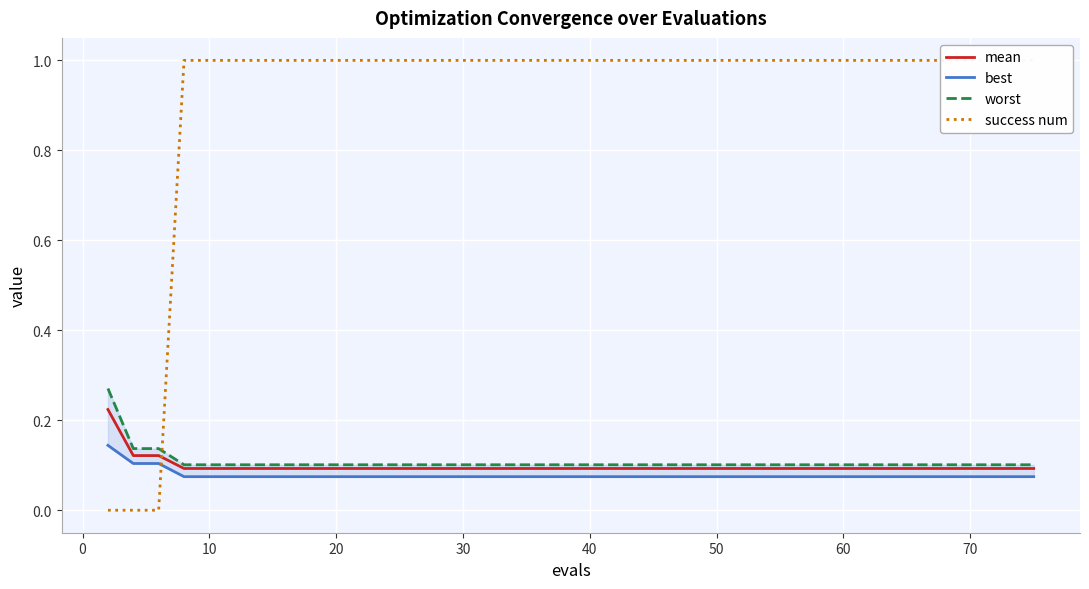

What is the sum of all mean values?

3.9